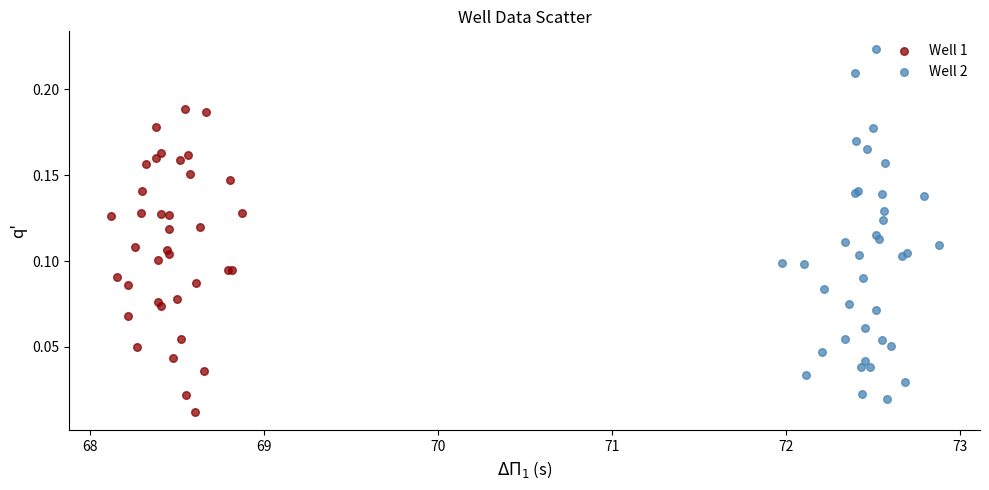

Which series reaches the maximum Y coordinate?

Well 2